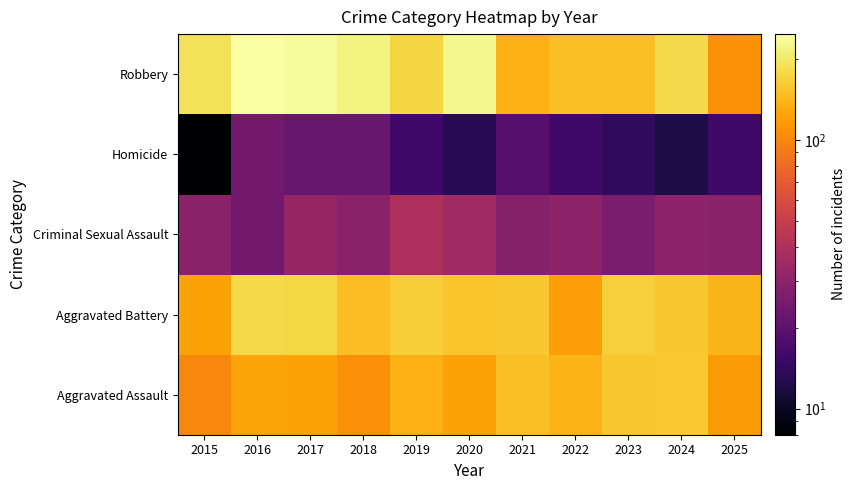

Reading left to right, what are all the values shown in this chart?

Aggravated Assault: 2015=101	2016=124	2017=123	2018=107	2019=135	2020=122	2021=150	2022=139	2023=159	2024=160	2025=116
Aggravated Battery: 2015=122	2016=179	2017=175	2018=148	2019=165	2020=156	2021=159	2022=120	2023=166	2024=159	2025=141
Criminal Sexual Assault: 2015=29	2016=24	2017=32	2018=29	2019=39	2020=35	2021=28	2022=30	2023=26	2024=30	2025=29
Homicide: 2015=8	2016=24	2017=22	2018=22	2019=16	2020=13	2021=19	2022=16	2023=14	2024=12	2025=16
Robbery: 2015=190	2016=248	2017=238	2018=219	2019=174	2020=226	2021=134	2022=150	2023=149	2024=181	2025=109